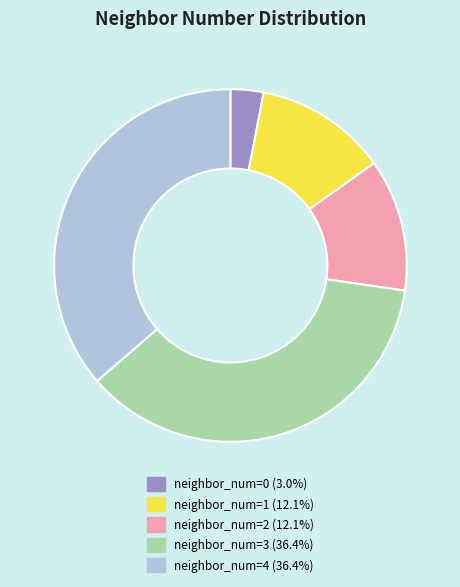

How many segments does this pie chart have?

5